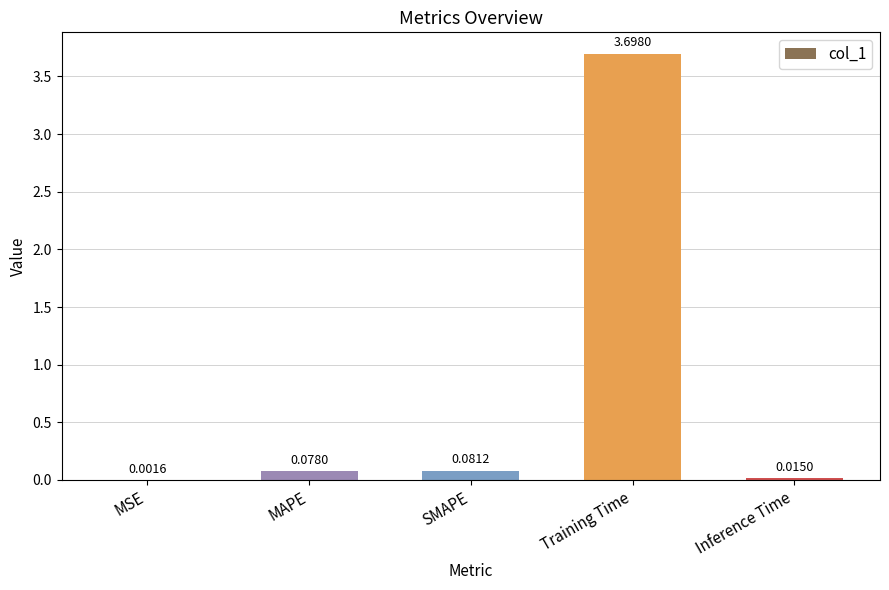

What is the change in value from MSE to Training Time?

+3.7